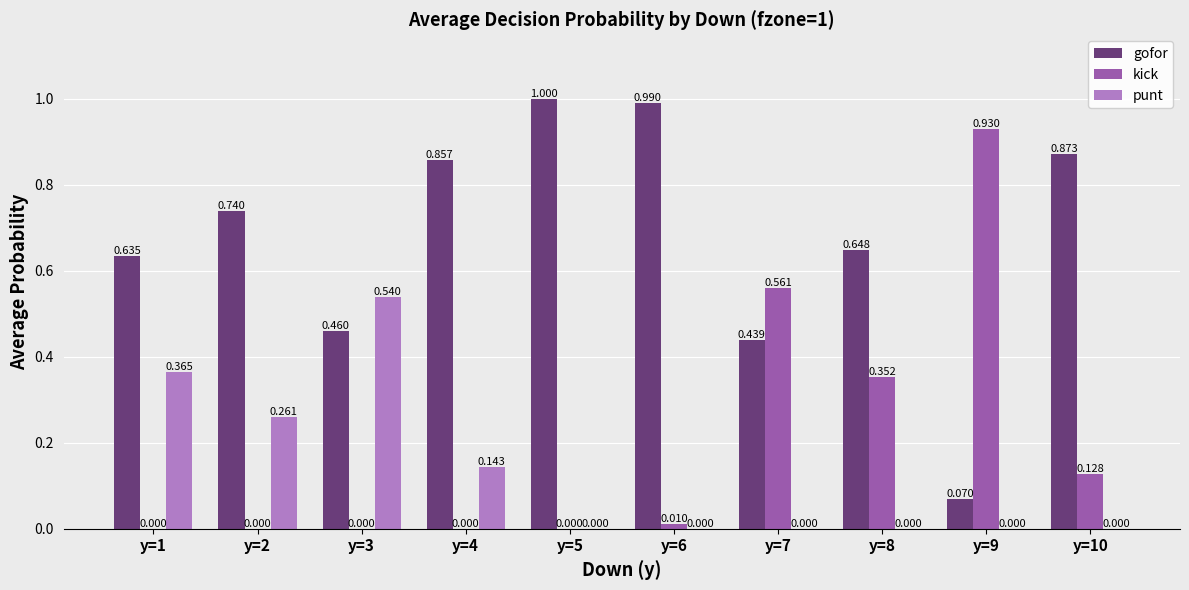

Which series has the largest total across all categories?

gofor